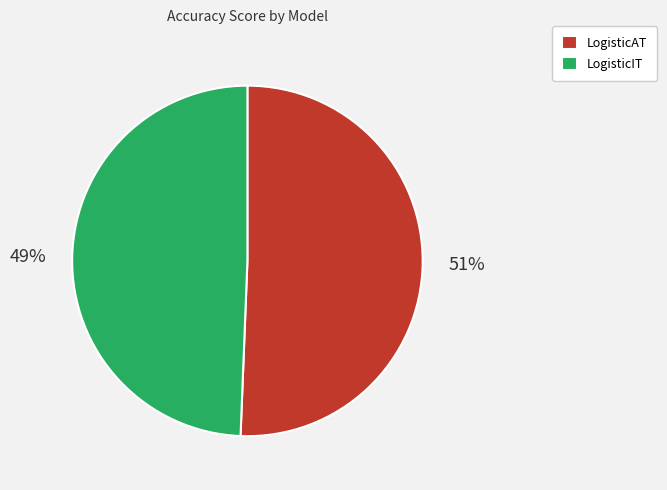

How many segments does this pie chart have?

2